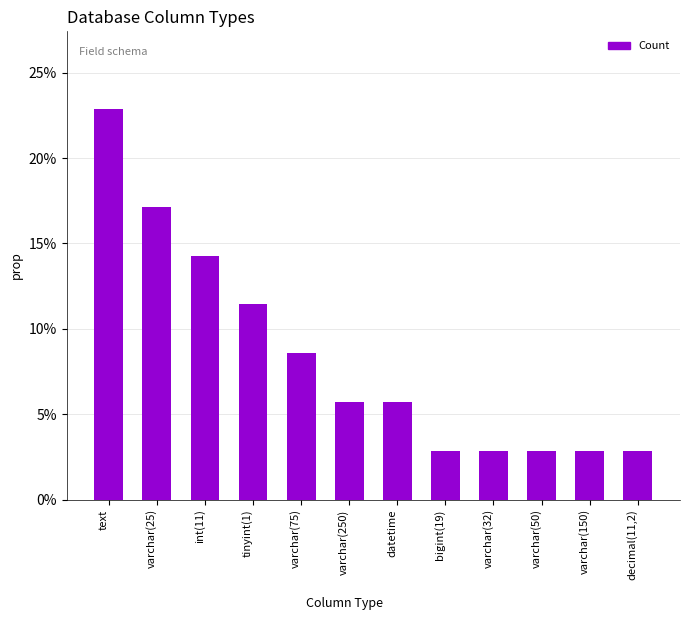

List the labels in order of value, largest first.

text, varchar(25), int(11), tinyint(1), varchar(75), varchar(250), datetime, bigint(19), varchar(32), varchar(50), varchar(150), decimal(11,2)